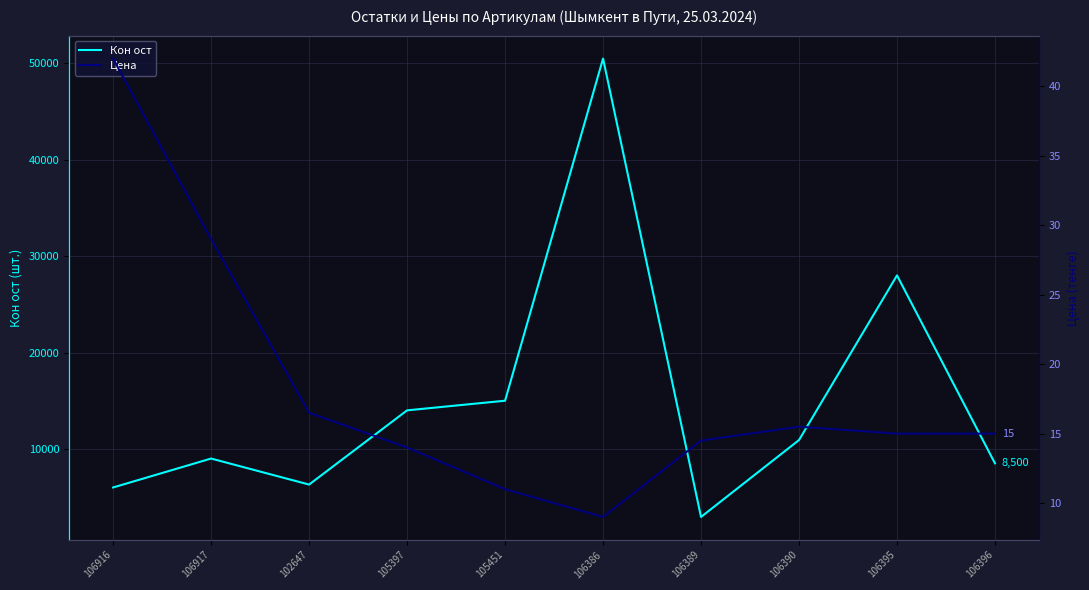

What is the value of the Цена point at the 4th from the left?

14.0